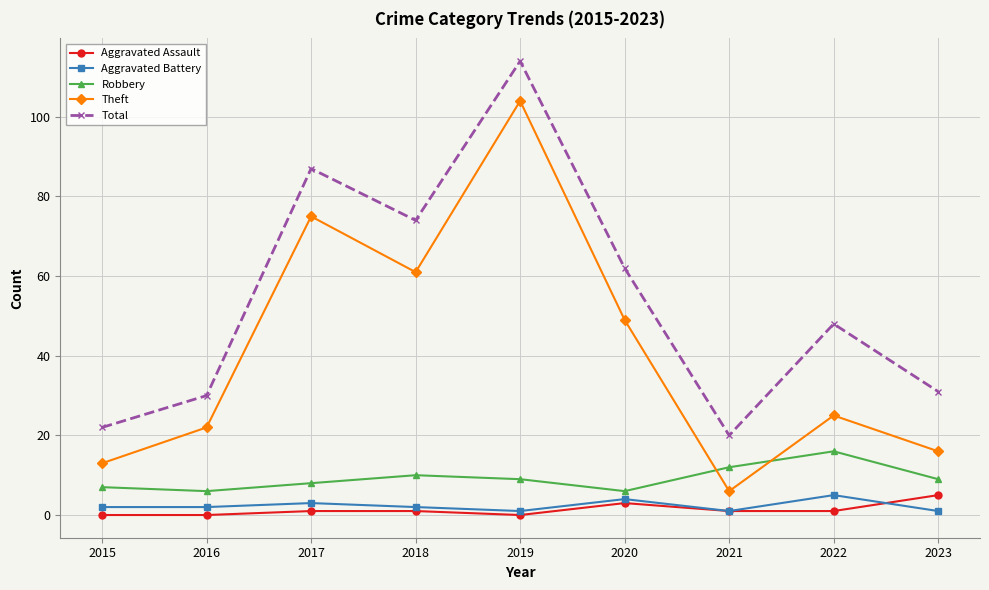

True or false: Robbery and Aggravated Assault intersect in this chart.

False